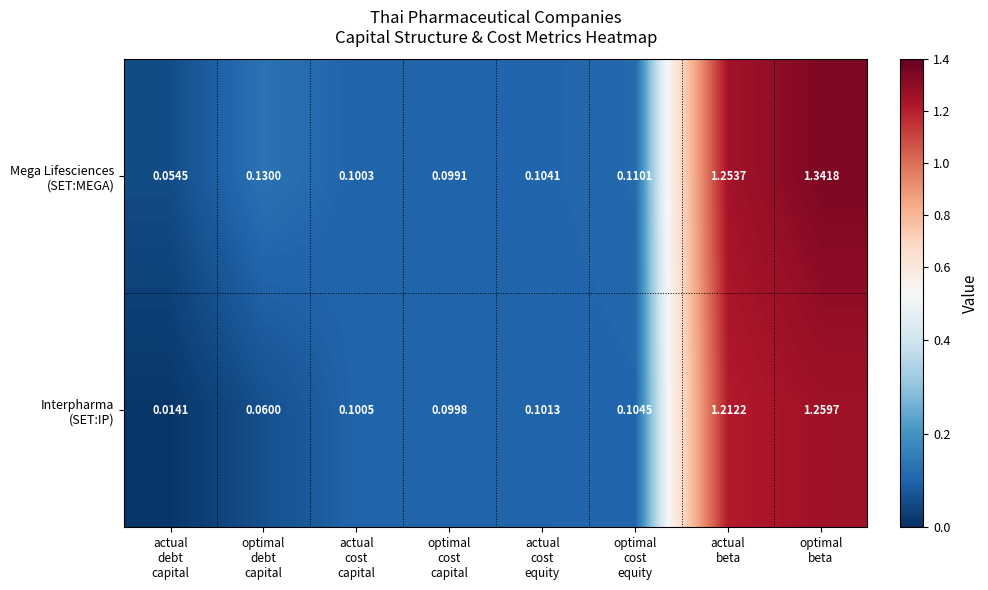

At which category does the chart reach its peak across all series?

optimal
beta